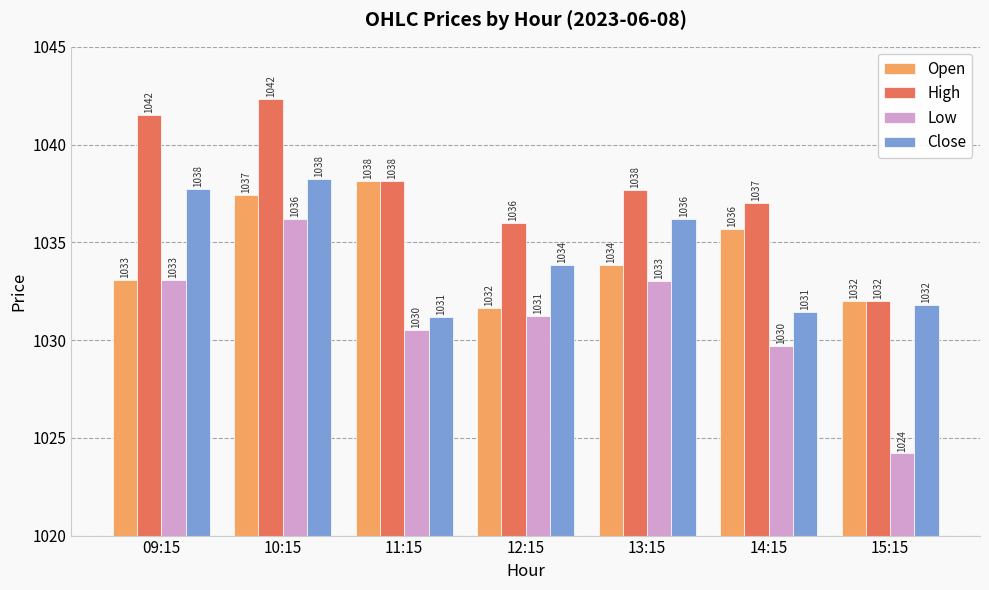

What is the highest value of the Low series?

1036.2